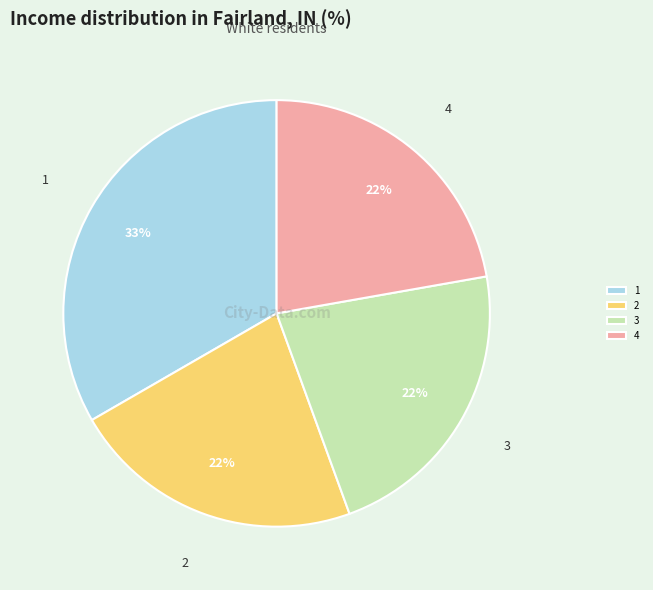

What is the largest slice in the pie chart?

1